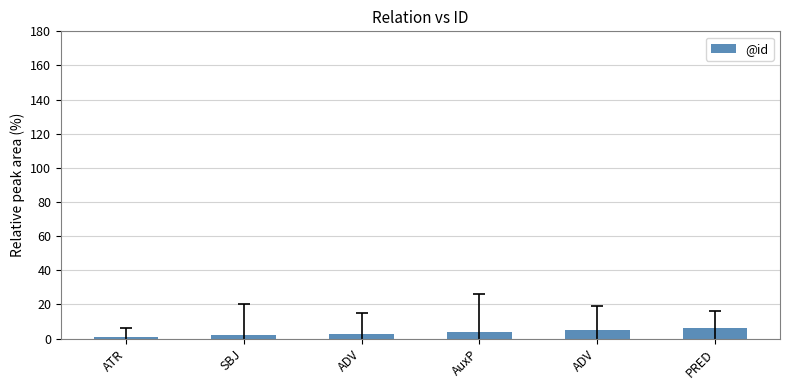

What value does the data have at AuxP?

4